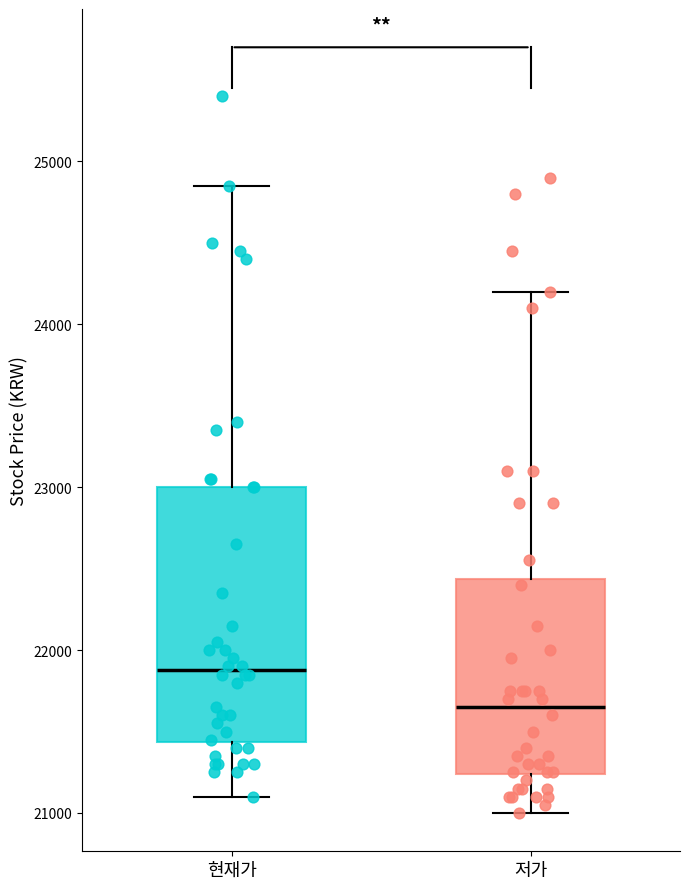

Comparing the boxes themselves (not the whiskers), which one is the tallest?

현재가